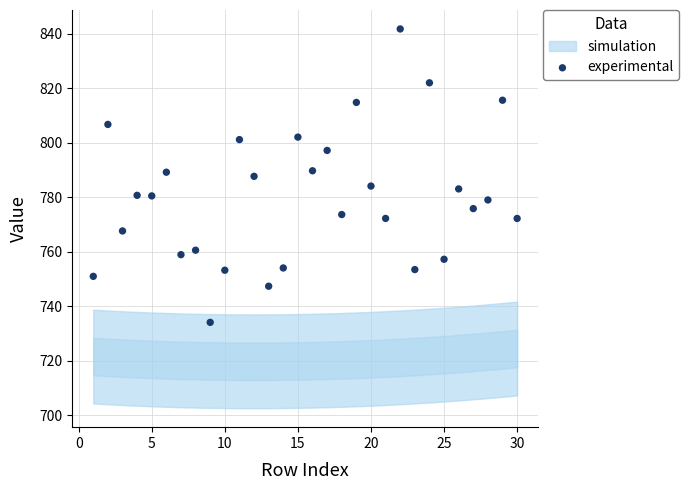

What is the range of X values (max minus min)?

29.0